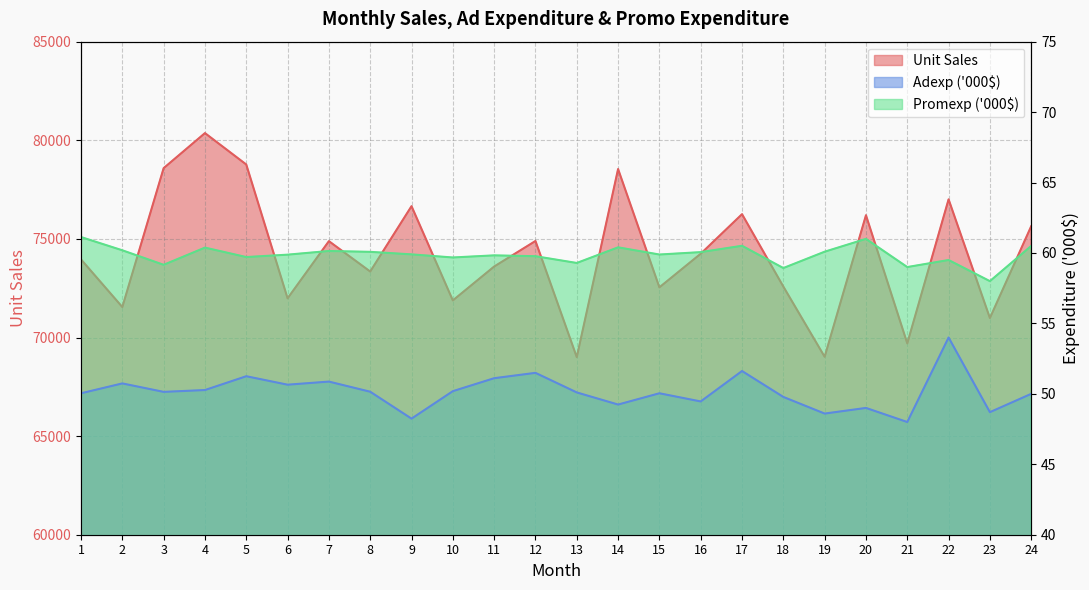

What is the greatest value displayed?

80364.0